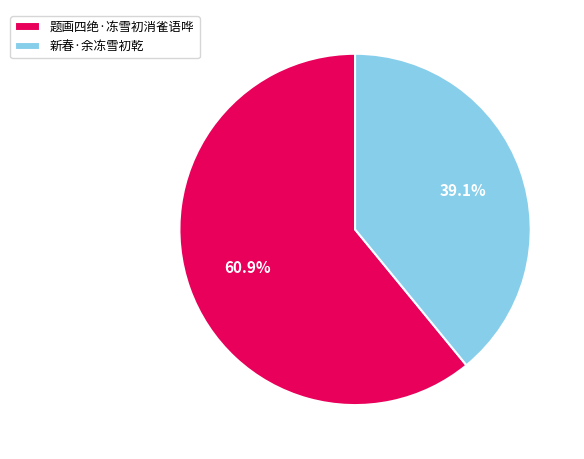

The 题画四绝·冻雪初消雀语哗 slice represents 61% of the pie. True or false?

True